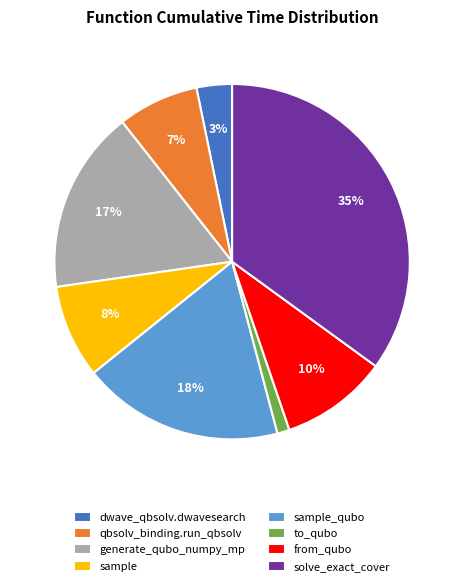

Which has a higher value, sample or qbsolv_binding.run_qbsolv?

sample